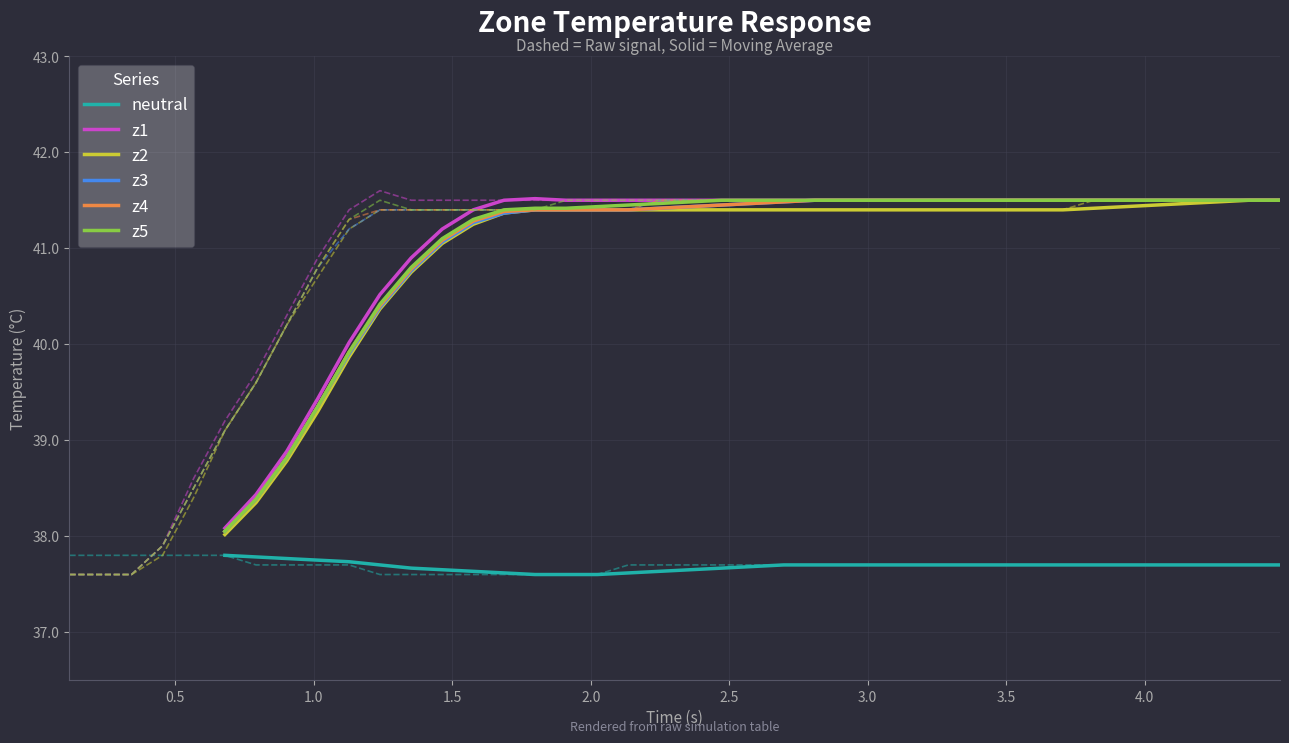

True or false: neutral and z3 intersect in this chart.

False